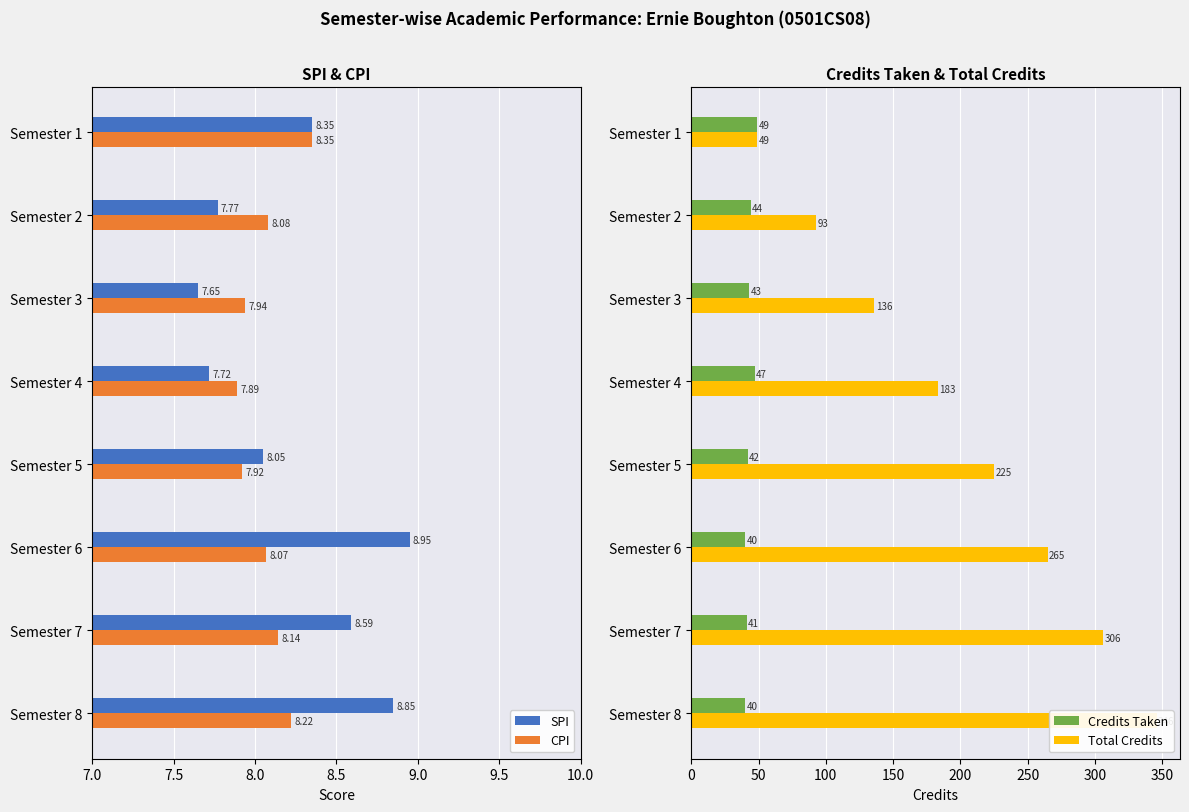

How many groups of bars are there?

8